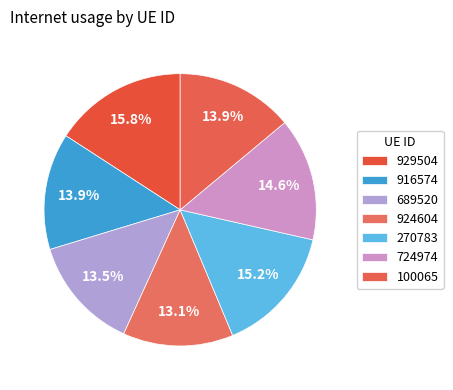

Count the number of slices in the pie.

7